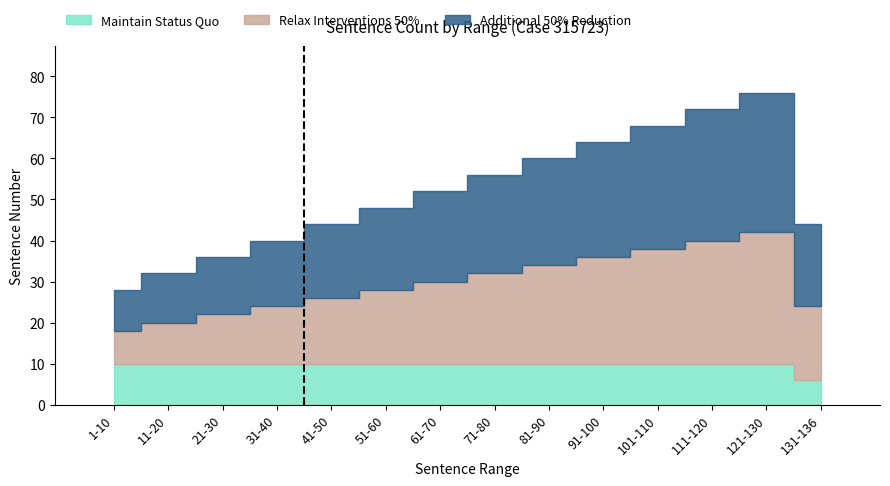

Reading right to left, what are all the values shown in this chart?

Maintain Status Quo: 131-136=6	121-130=10	111-120=10	101-110=10	91-100=10	81-90=10	71-80=10	61-70=10	51-60=10	41-50=10	31-40=10	21-30=10	11-20=10	1-10=10
Relax Interventions 50%: 131-136=18	121-130=32	111-120=30	101-110=28	91-100=26	81-90=24	71-80=22	61-70=20	51-60=18	41-50=16	31-40=14	21-30=12	11-20=10	1-10=8
Additional 50% Reduction: 131-136=20	121-130=34	111-120=32	101-110=30	91-100=28	81-90=26	71-80=24	61-70=22	51-60=20	41-50=18	31-40=16	21-30=14	11-20=12	1-10=10